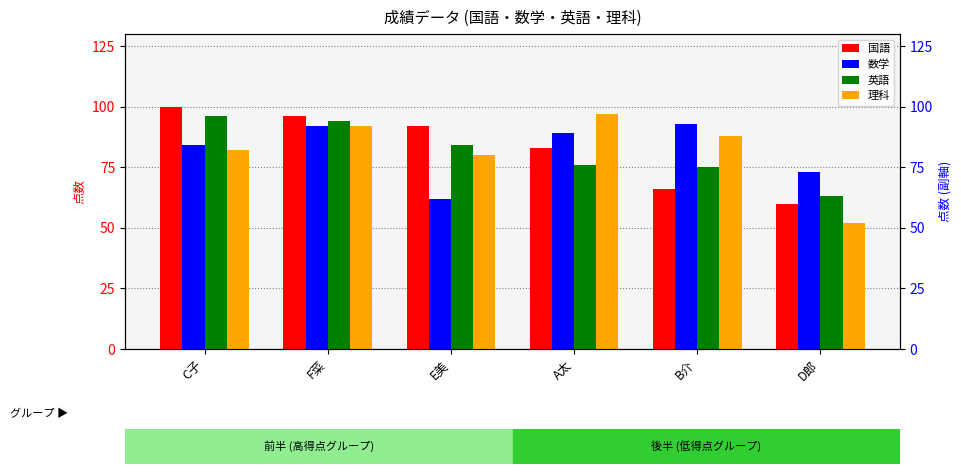

What is the total value across all series at B介?

322